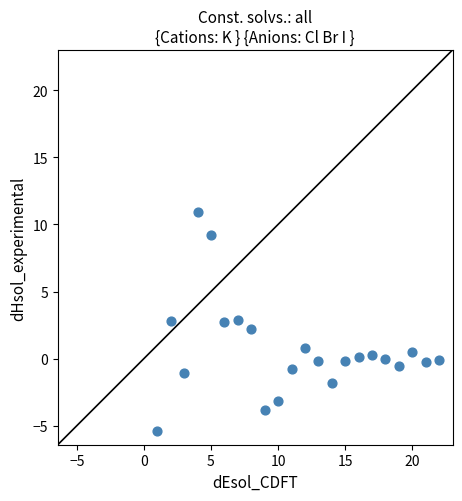

What is the range of X values (max minus min)?

21.0